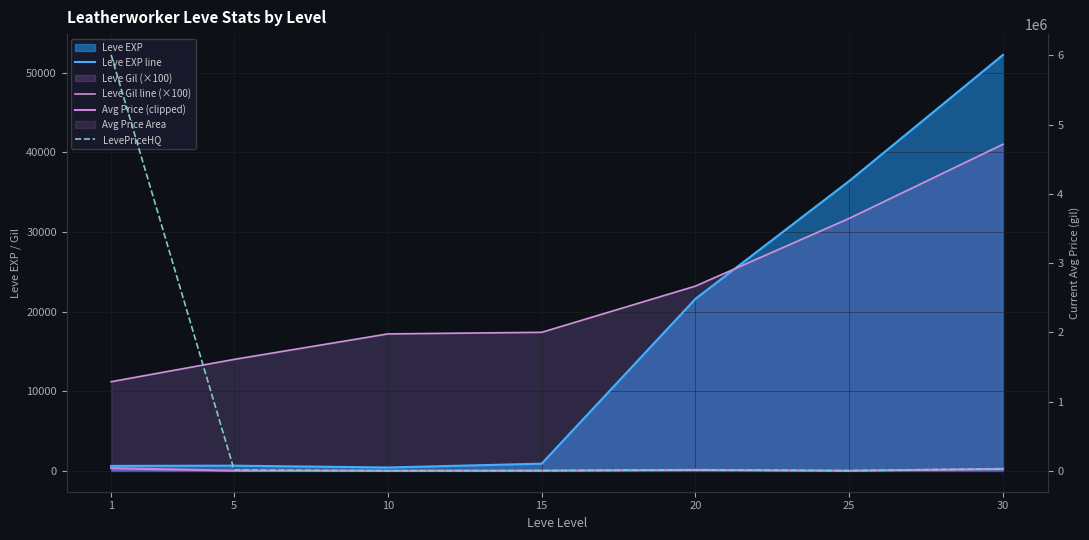

True or false: LevePriceHQ has a value of 5000.0 at 15.

True